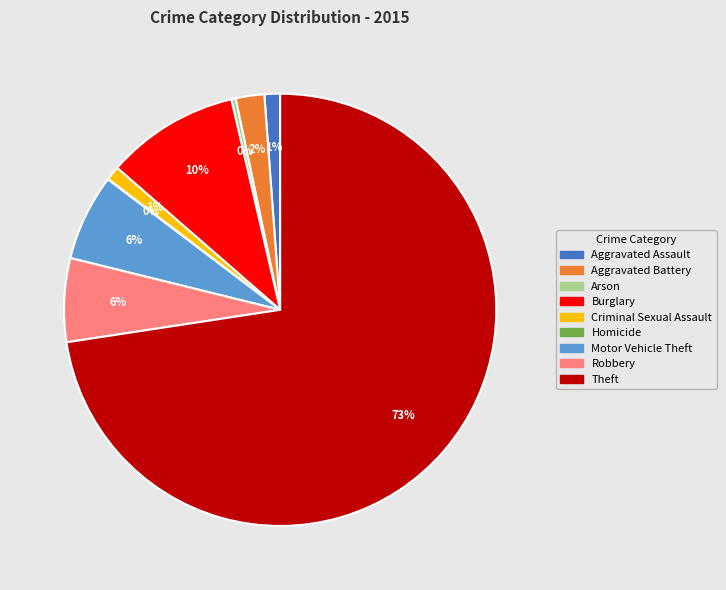

Which has a higher value, Aggravated Battery or Arson?

Aggravated Battery